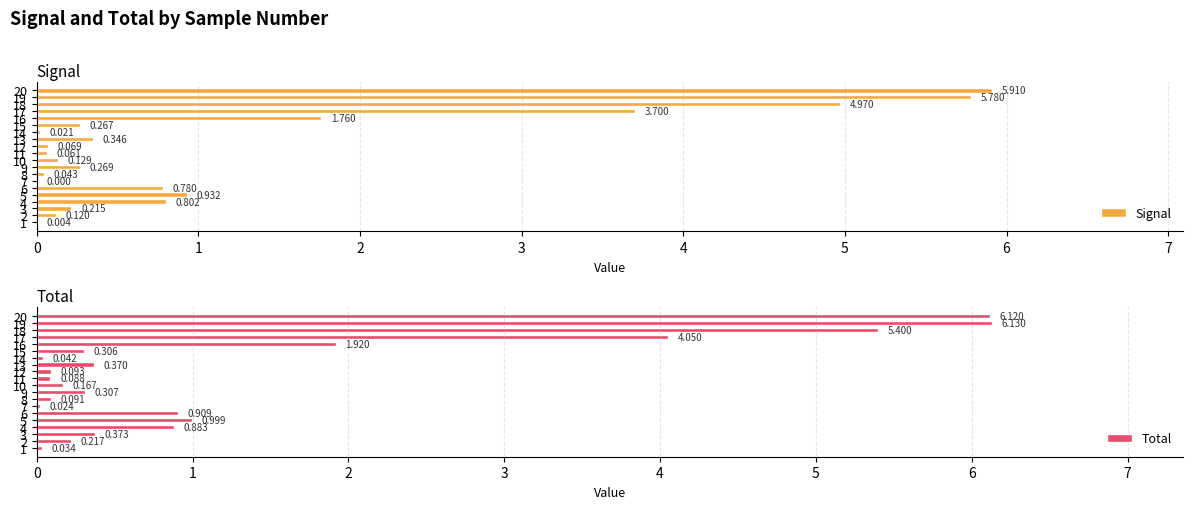

At 16, list the series in order from smallest to largest.

Signal, Total